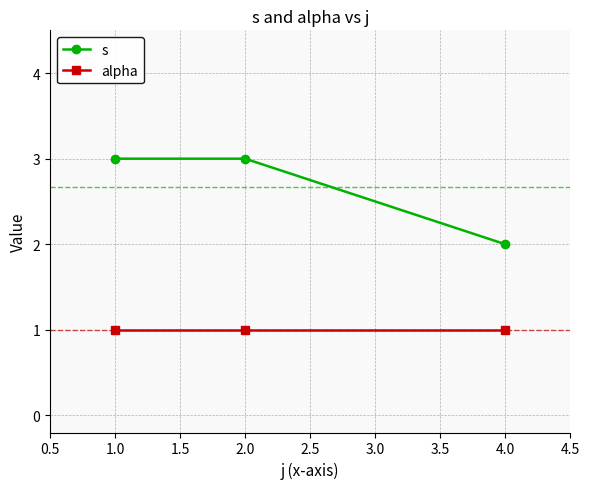

How many series are shown in this chart?

2